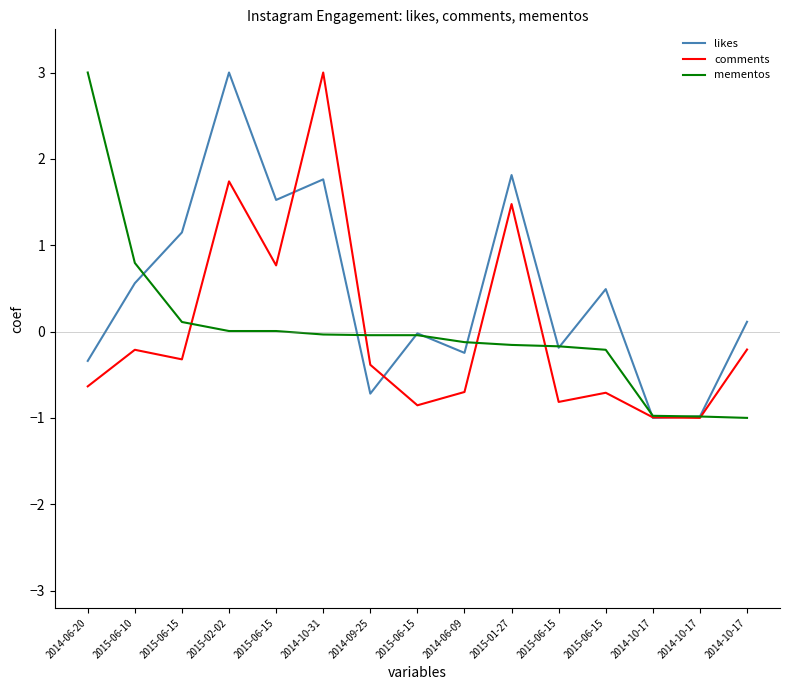

What are all the series names shown in the legend?

likes, comments, mementos